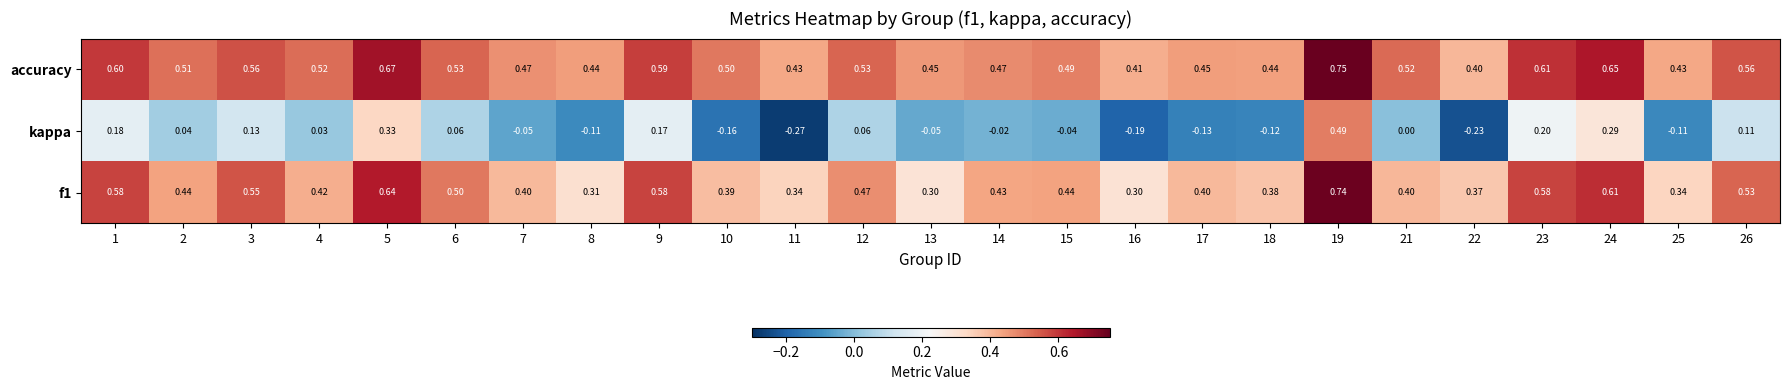

What is the spread (max minus min) of values at 1?

0.4